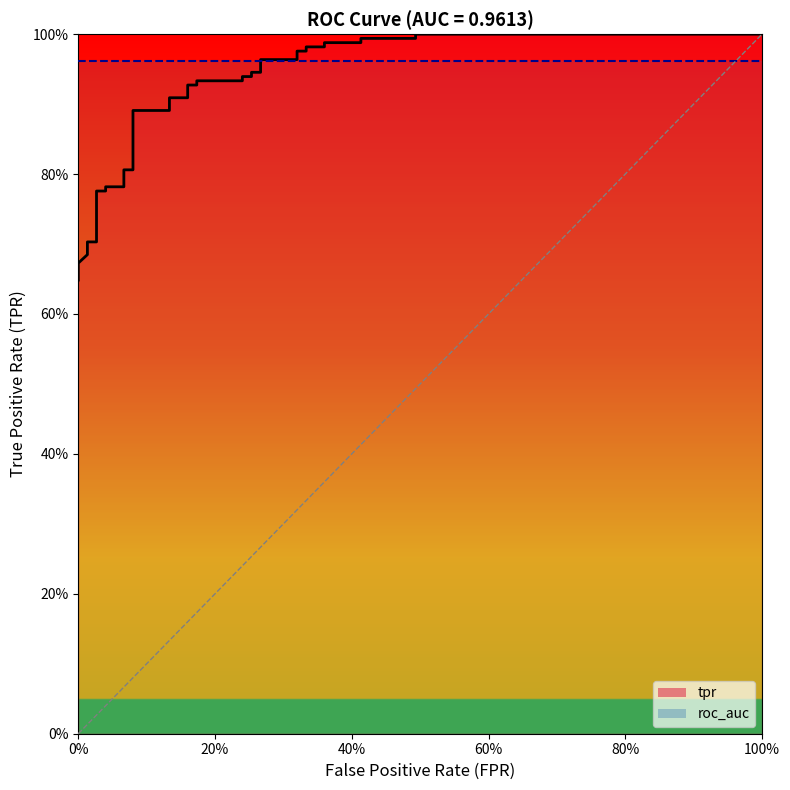

What is the label of the 15th point from the right?

24